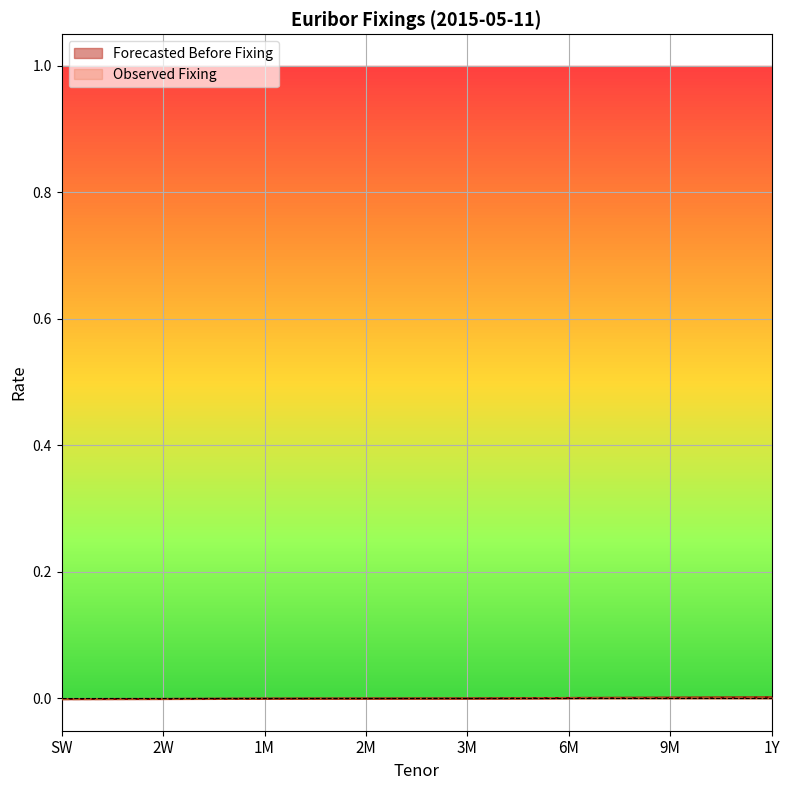

At how many categories does at least one series exceed 0?

3